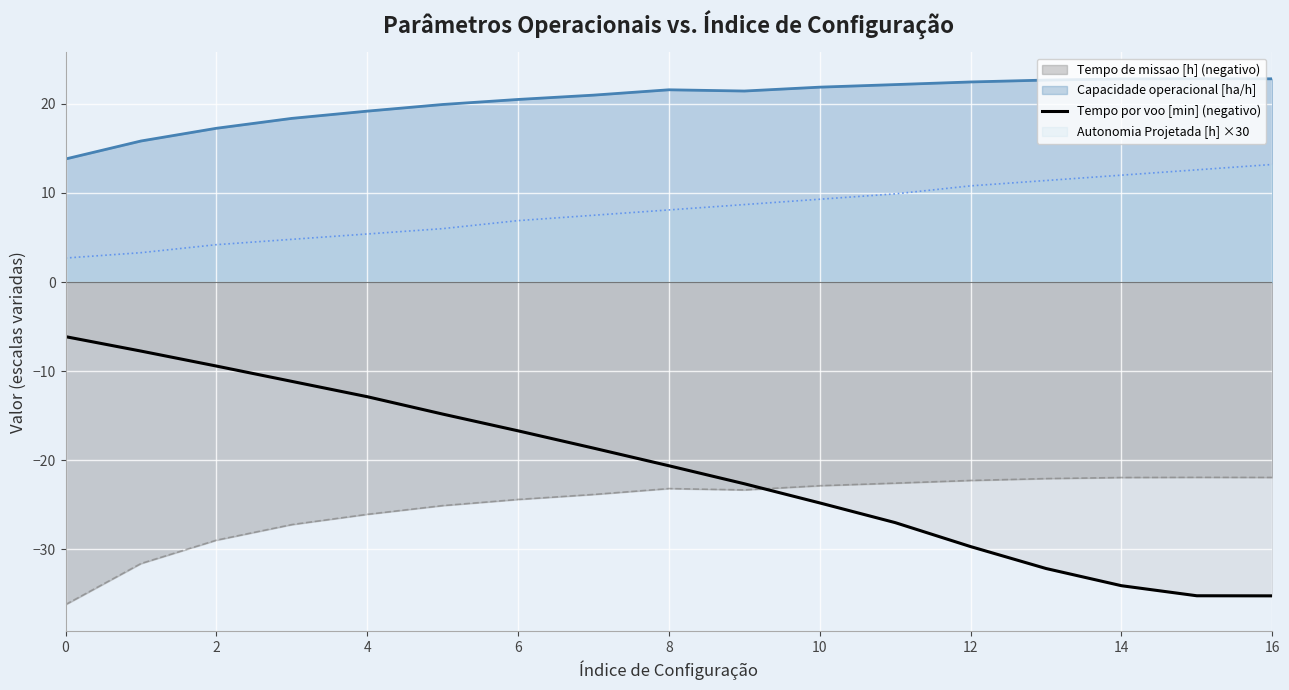

The value at 15 is -16.0. True or false?

False